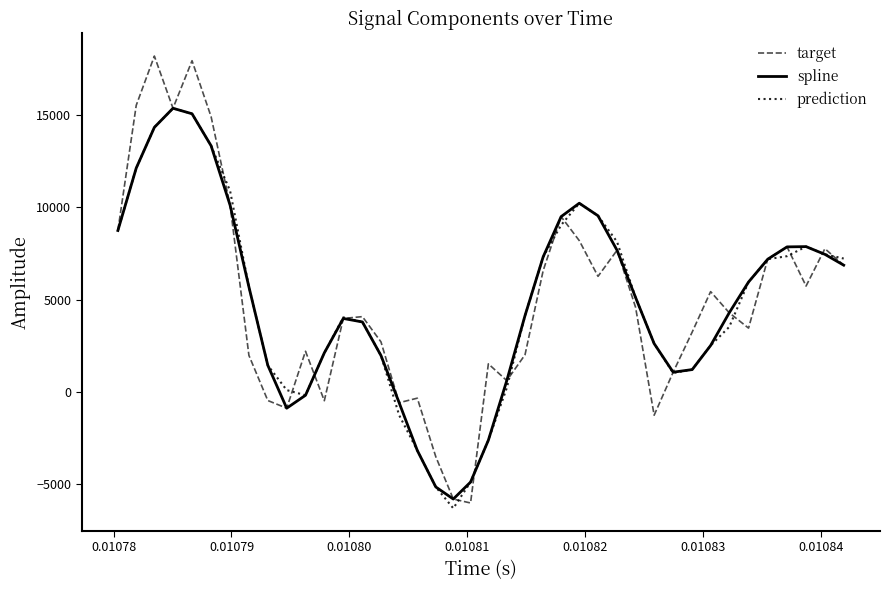

What is the maximum value for prediction?

15366.6